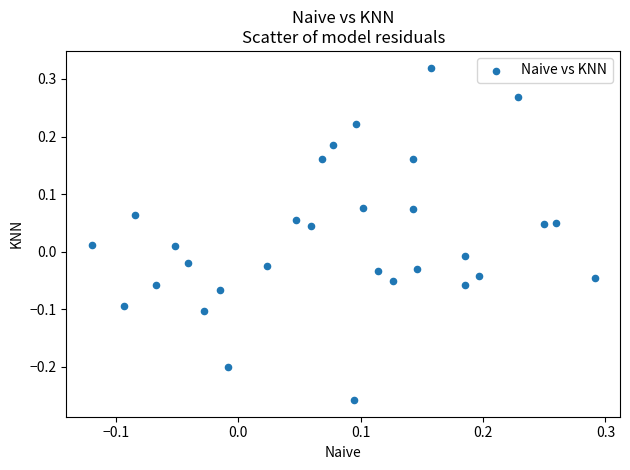

What is the range of X values (max minus min)?

0.4